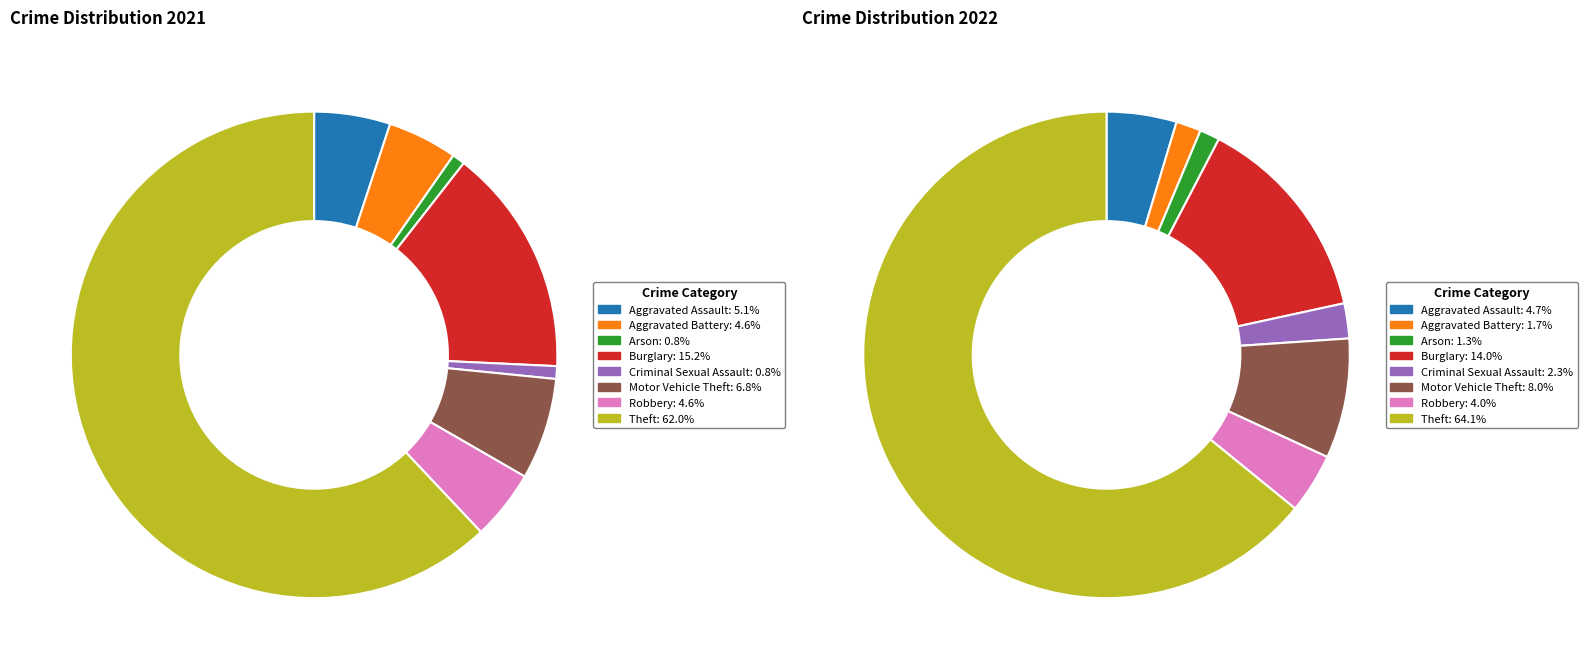

Is there any slice that represents more than half of the pie?

Yes